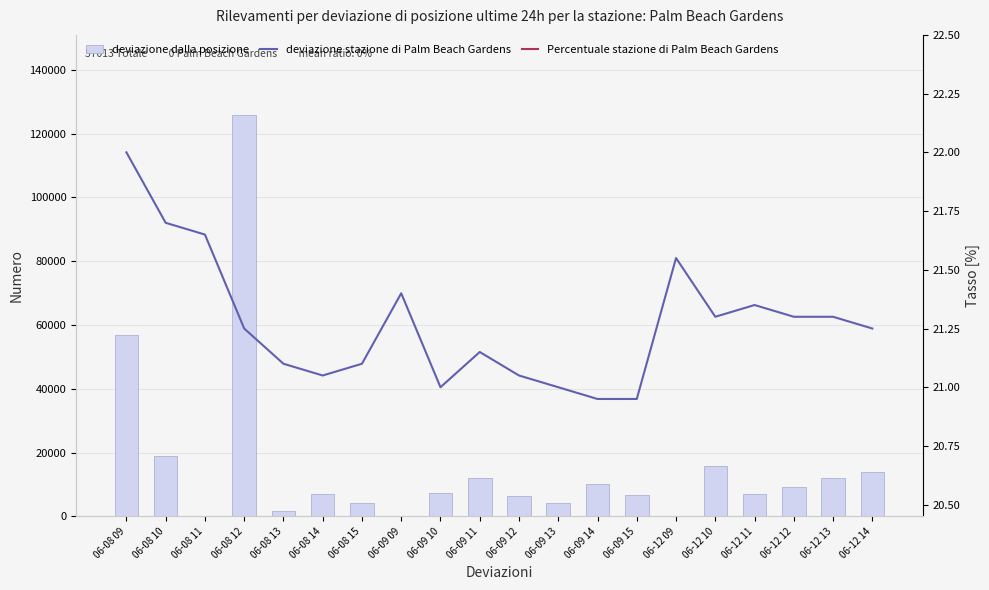

Is it true that deviazione dalla posizione equals -45570.0 at 06-08 11?

False